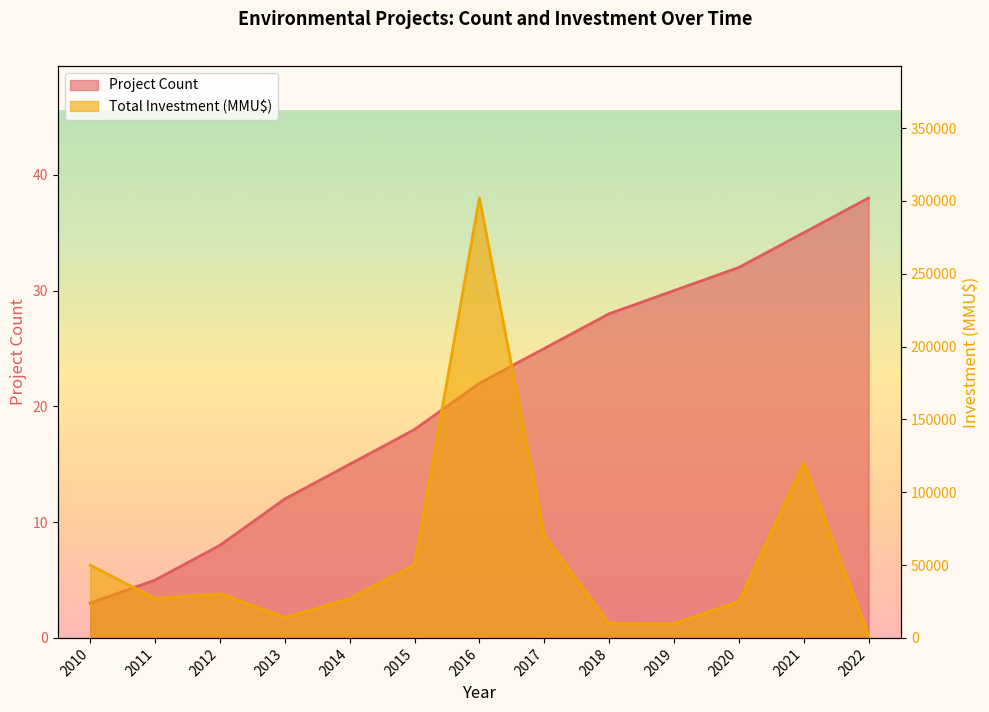

What is the difference between the second highest and second lowest values in the Total Investment (MMU$) series?

110280